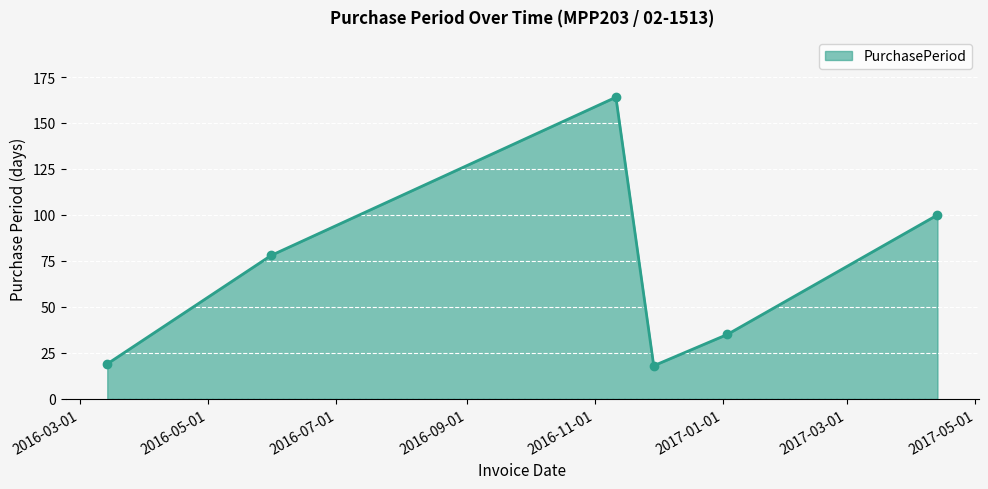

What is the average value?

69